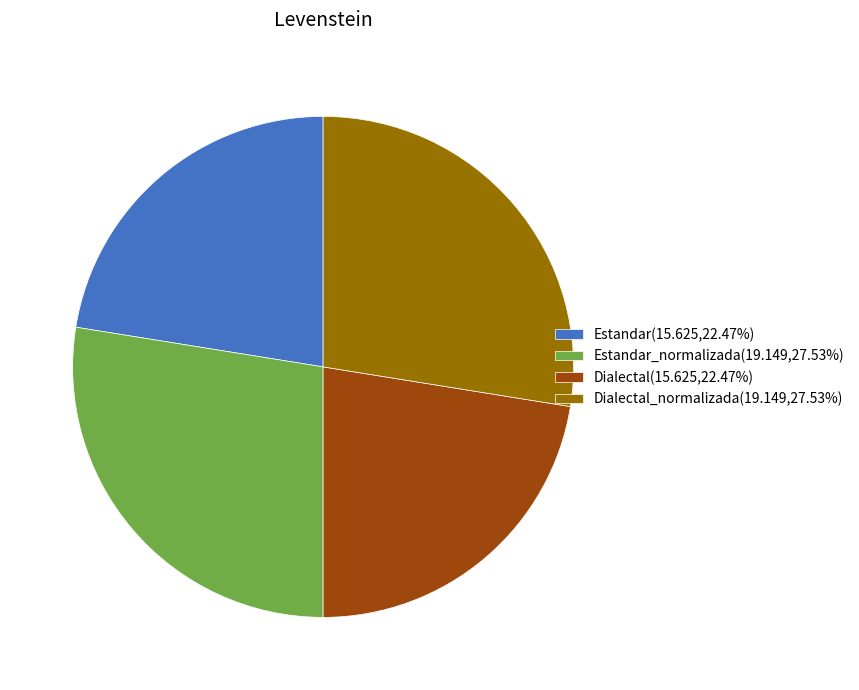

Is Estandar_normalizada(19.149,27.53%) the majority of the pie?

No